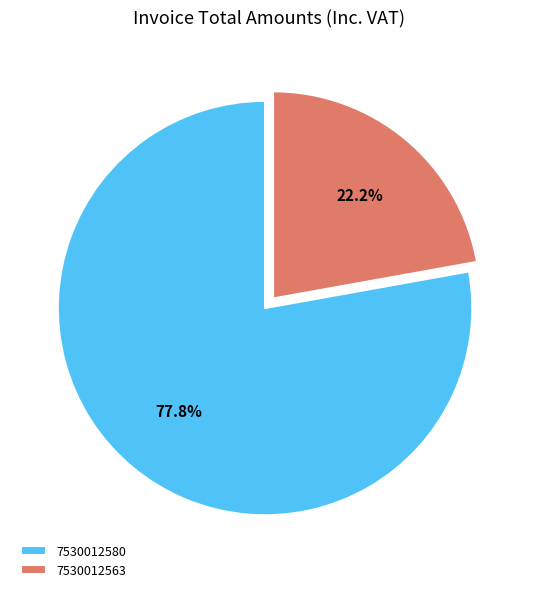

The 7530012563 slice represents 31% of the pie. True or false?

False